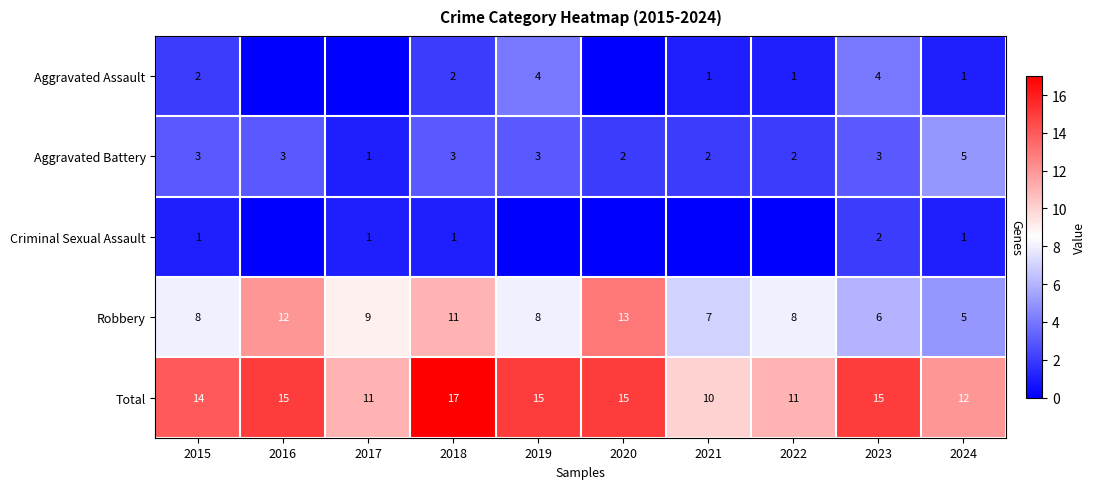

Which category has the lowest value in the Total series?

2021